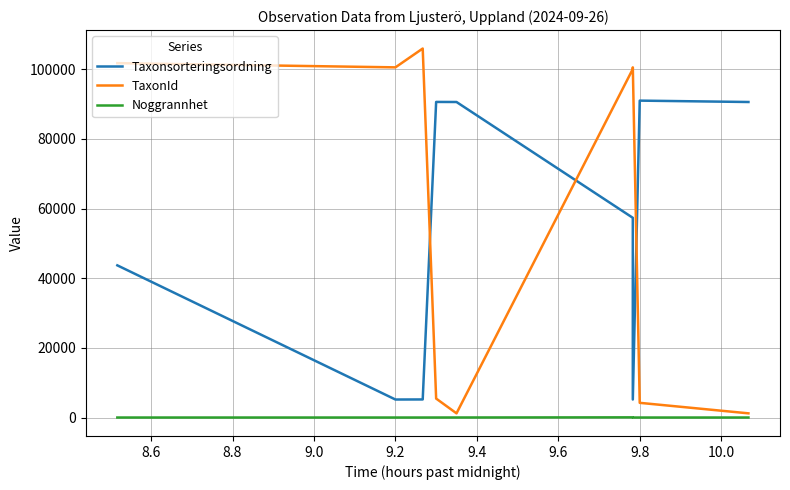

How many categories are shown in the chart?

9